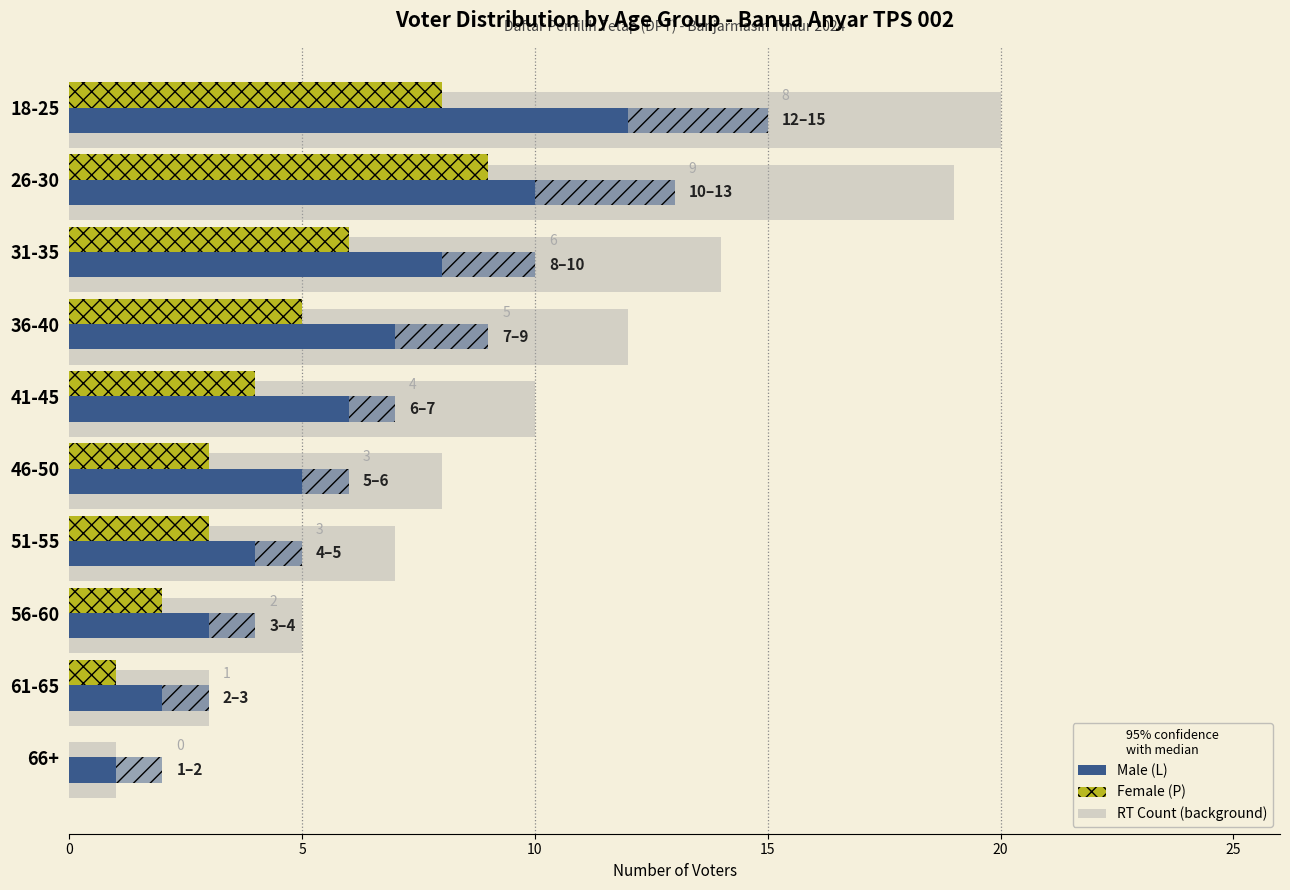

How many values in the Female (P) series are below 4?

5